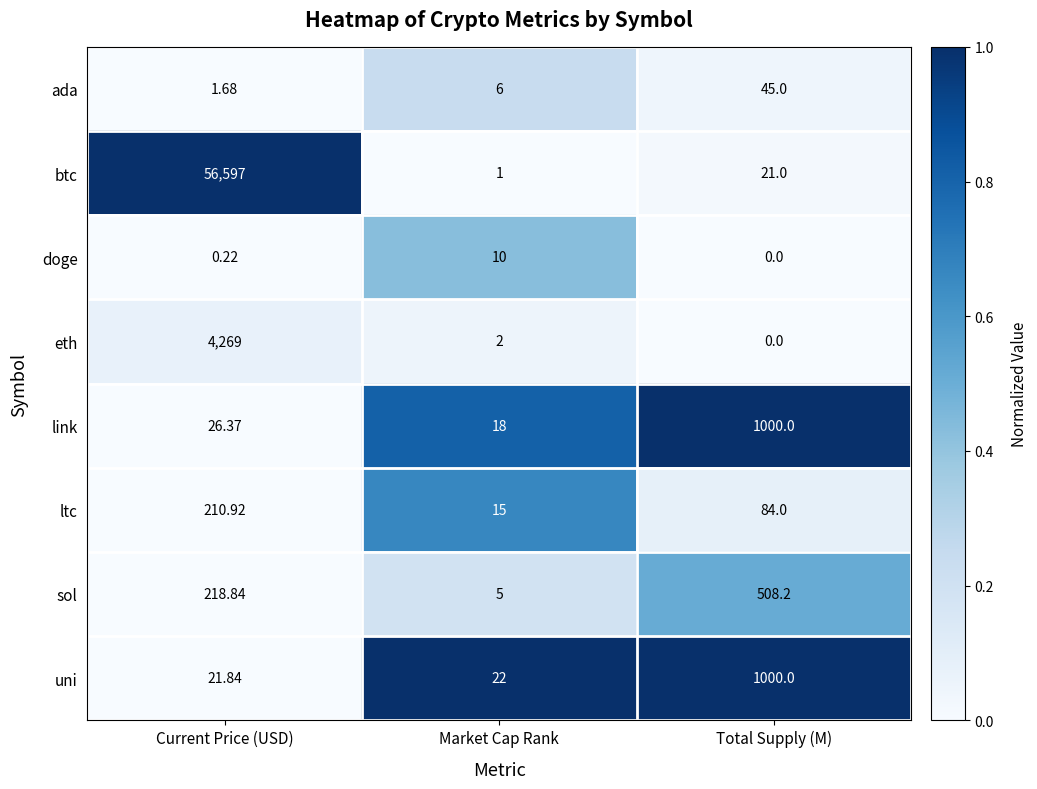

What is the maximum value shown in the chart?

56597.0